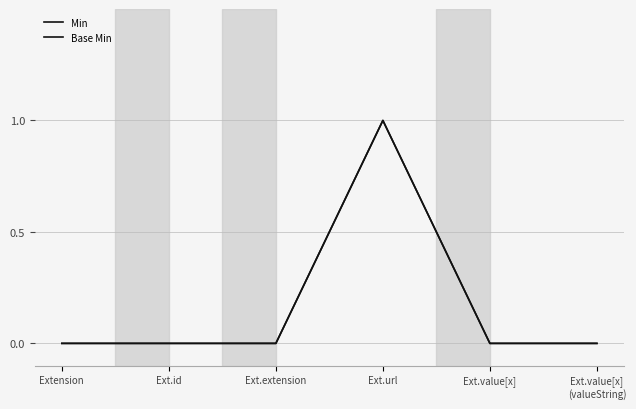

Does the chart display data point markers on the line(s)?

No